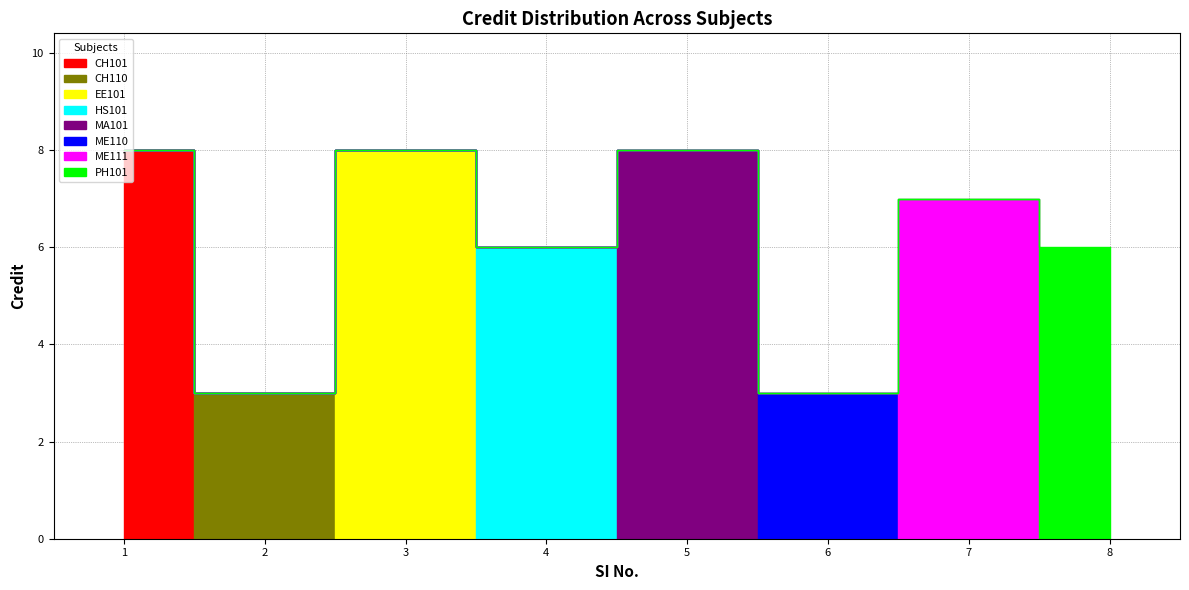

List the labels in order of value, smallest first.

2, 6, 4, 8, 7, 1, 3, 5